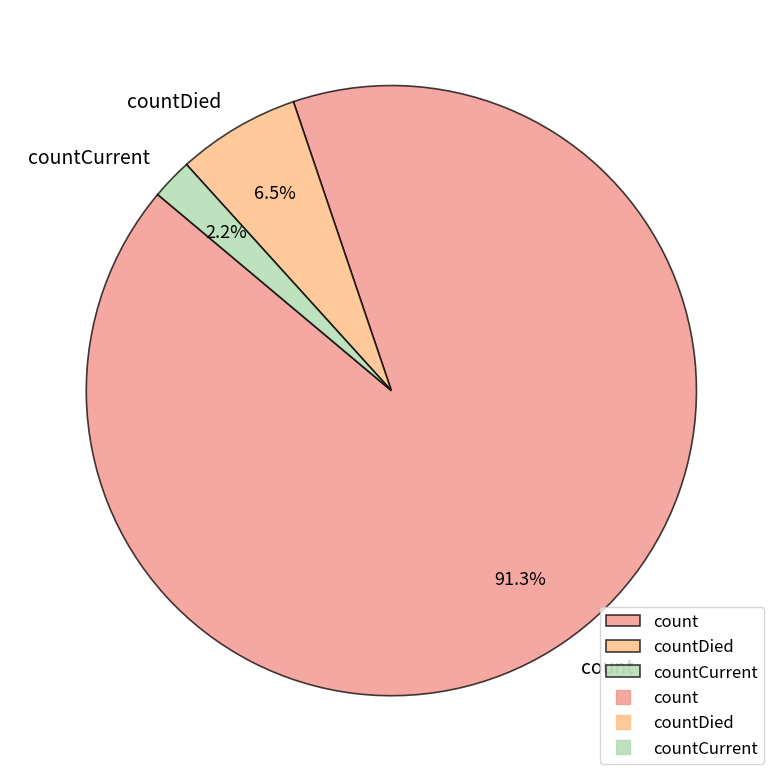

Which category has the biggest portion of the pie?

count